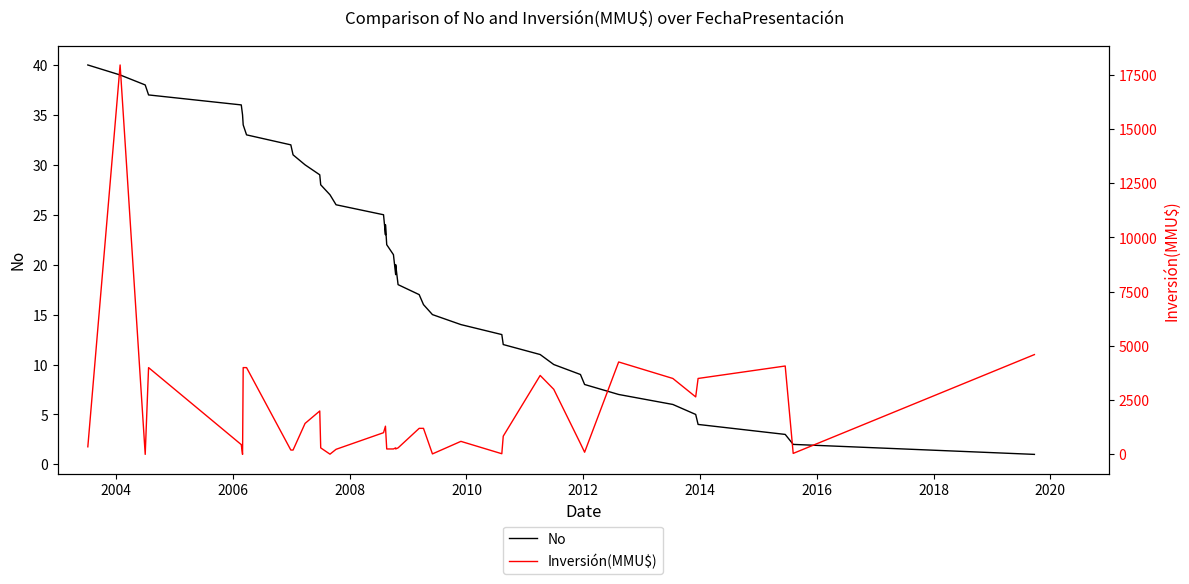

Rank the series by their maximum value, from lowest to highest.

No, Inversión(MMU$)